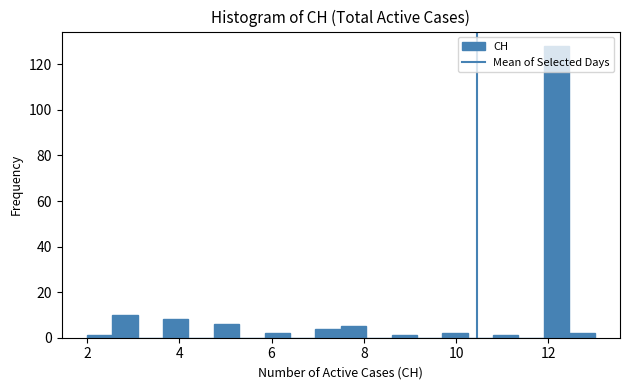

Around what value on the x-axis is the tallest bar? Give the approximate position of its centre, as read against the axis.

12.2